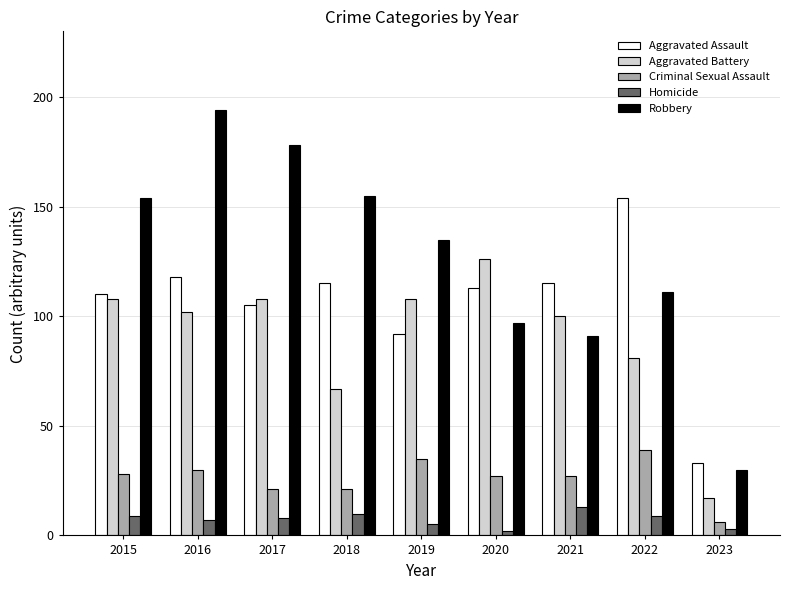

What is the average value of the Criminal Sexual Assault series?

26